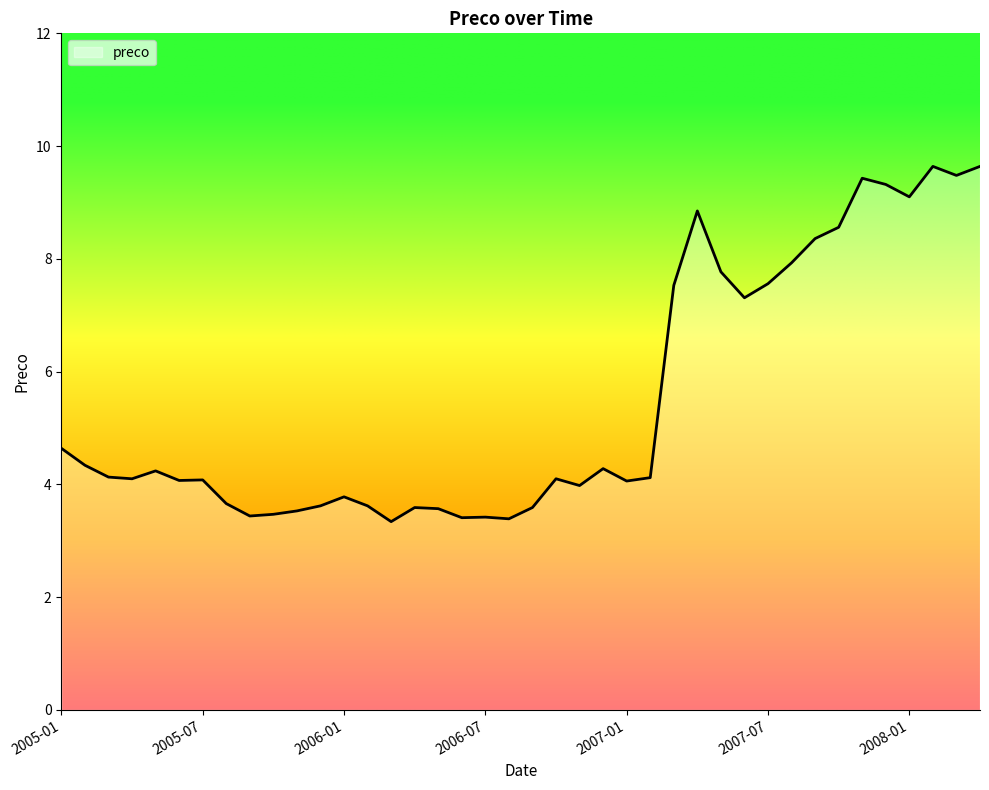

What is the difference between the maximum and minimum values?

6.3